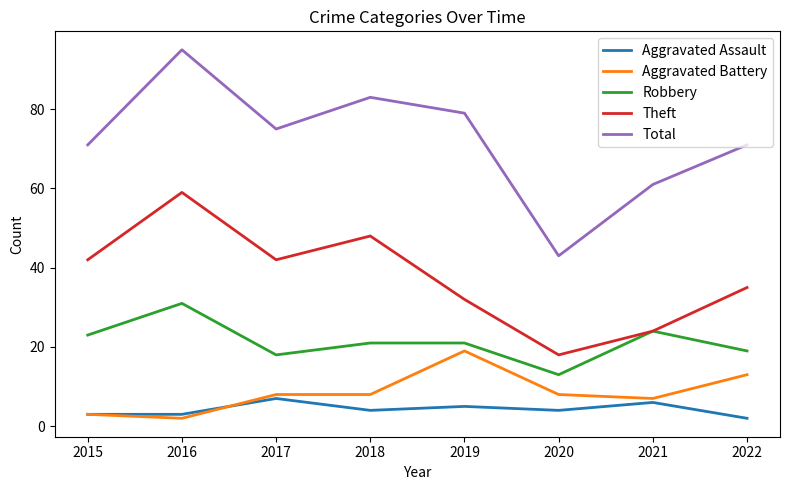

What is the total value across all series at 2017?

150